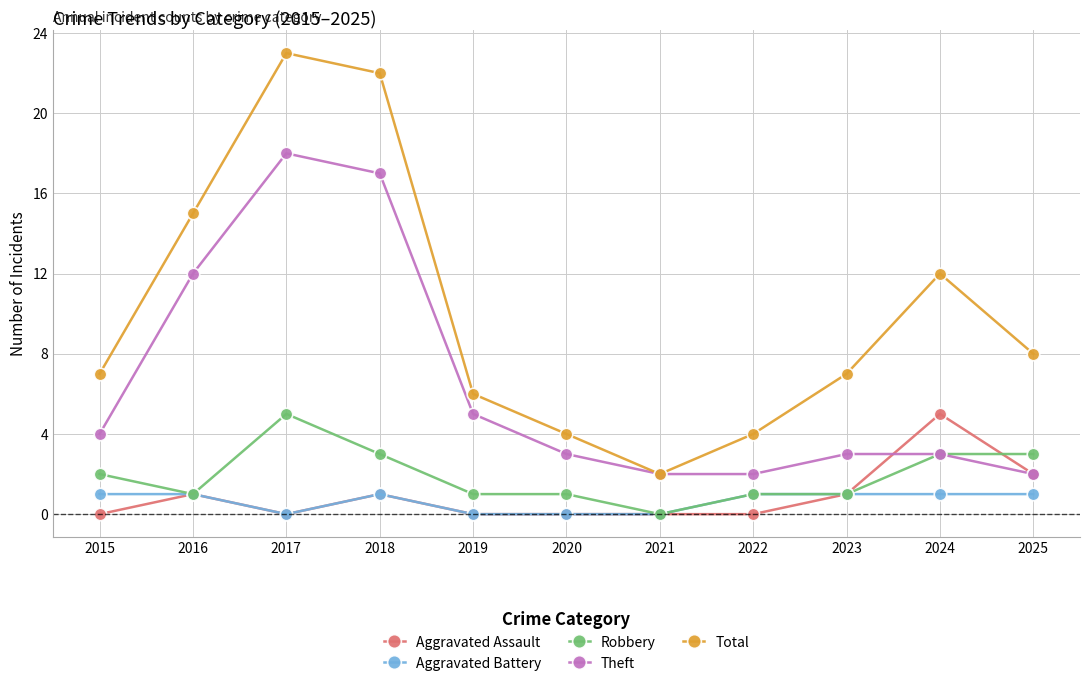

Reading left to right, transcribe all the data shown in this chart.

Aggravated Assault: 0	1	0	1	0	0	0	0	1	5	2
Aggravated Battery: 1	1	0	1	0	0	0	1	1	1	1
Robbery: 2	1	5	3	1	1	0	1	1	3	3
Theft: 4	12	18	17	5	3	2	2	3	3	2
Total: 7	15	23	22	6	4	2	4	7	12	8